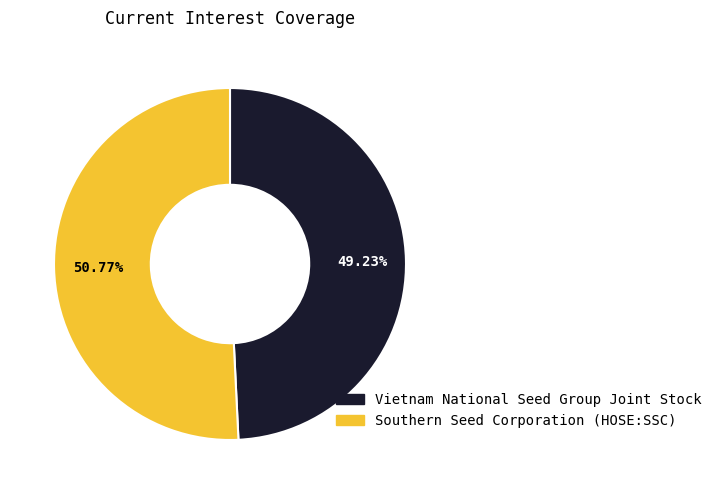

Does Southern Seed Corporation (HOSE:SSC) represent more than half of the total?

Yes